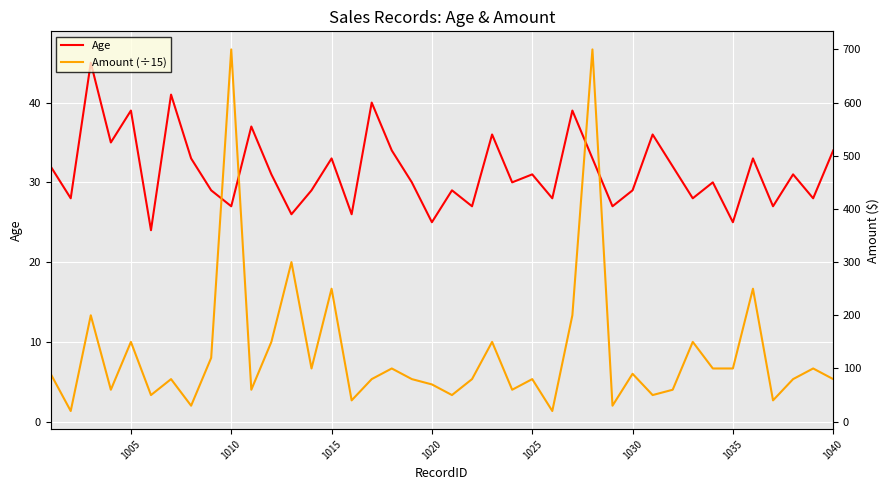

What is the average value of the Amount (÷15) series?

8.7